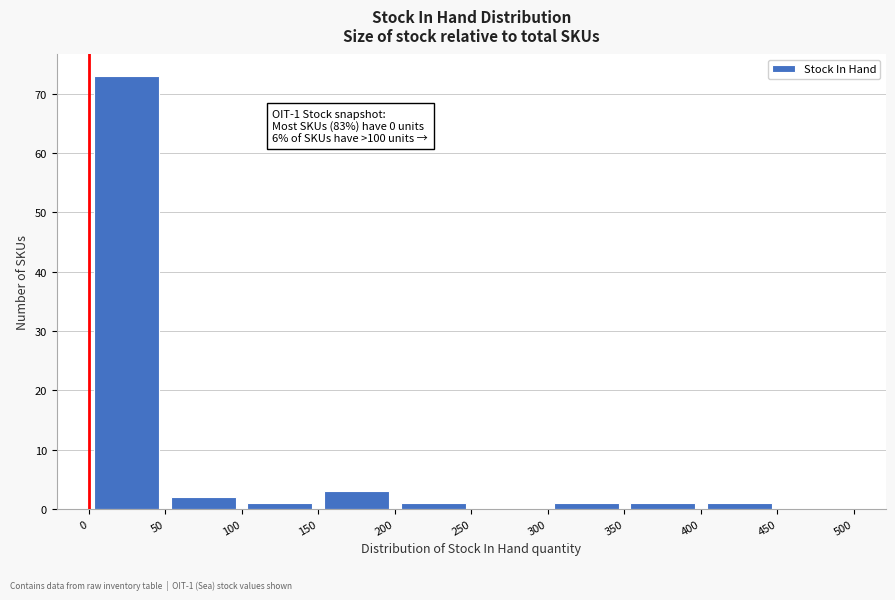

Which range on the x-axis has the tallest bar?

0 to 50